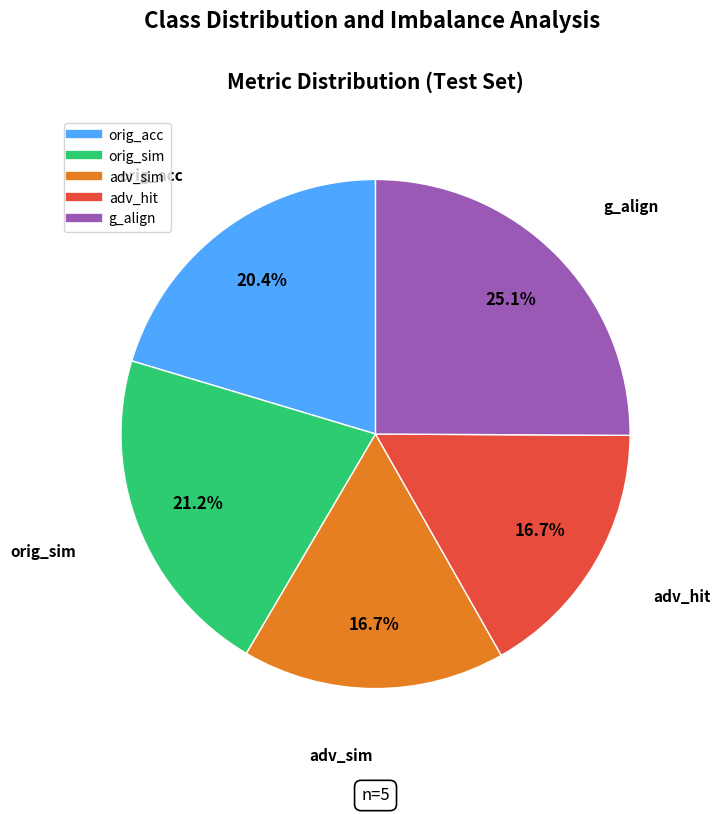

Which slice is the largest?

g_align